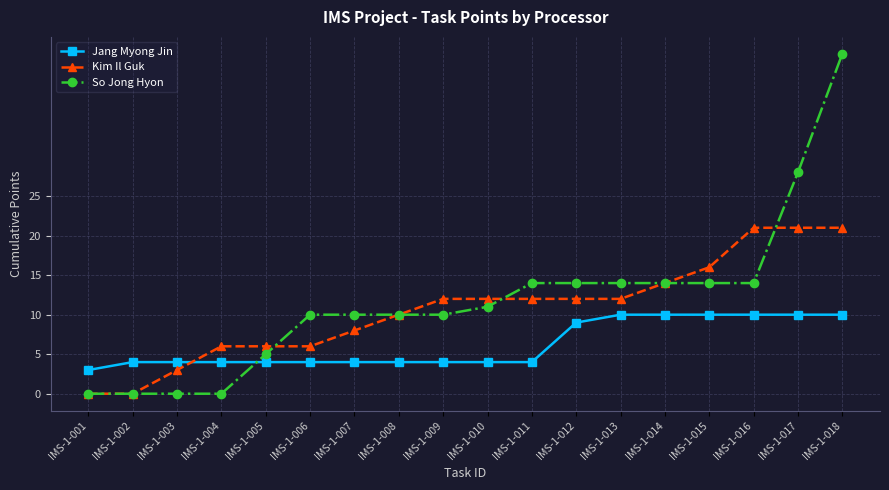

How many intersections are there between So Jong Hyon and Jang Myong Jin?

1